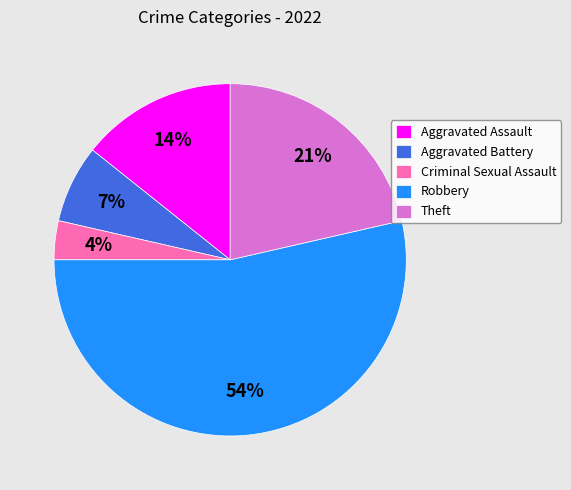

What is the majority slice?

Robbery